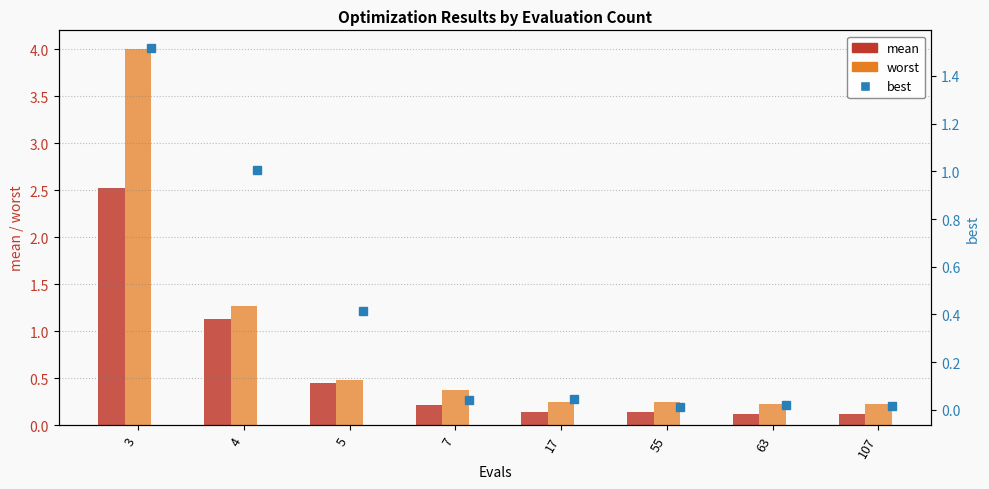

What is the sum of the best values at 17 and 107?

0.1